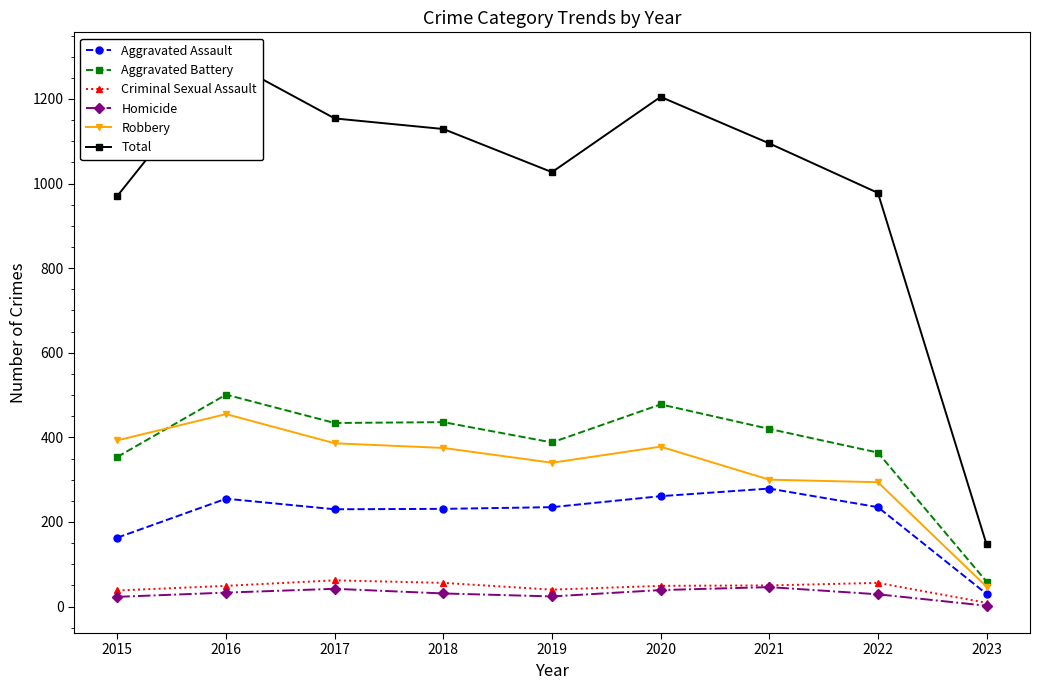

Read the Total value at 2015.

971